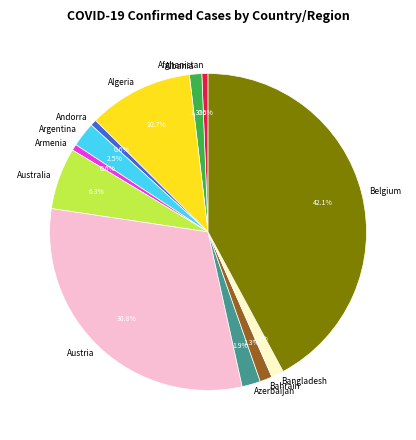

To the nearest percent, what is the difference between the largest and smallest slice percentages?

42%